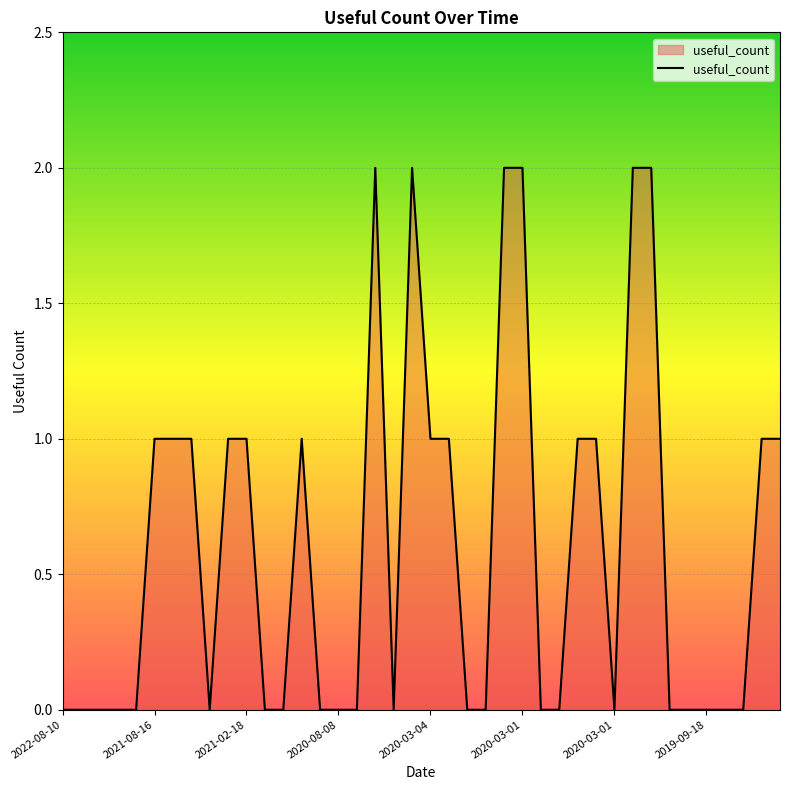

Reading left to right, extract all data points from this chart.

0	0	0	0	0	1	1	1	0	1	1	0	0	1	0	0	0	2	0	2	1	1	0	0	2	2	0	0	1	1	0	2	2	0	0	0	0	0	1	1